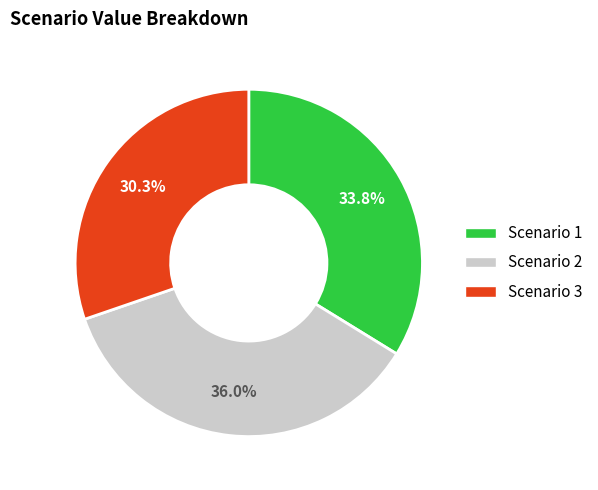

Rank the categories by value from highest to lowest.

Scenario 2, Scenario 1, Scenario 3